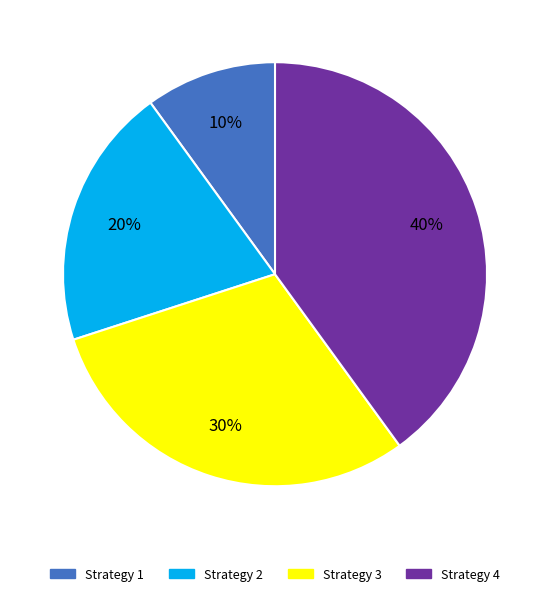

Is there a majority slice in this chart?

No